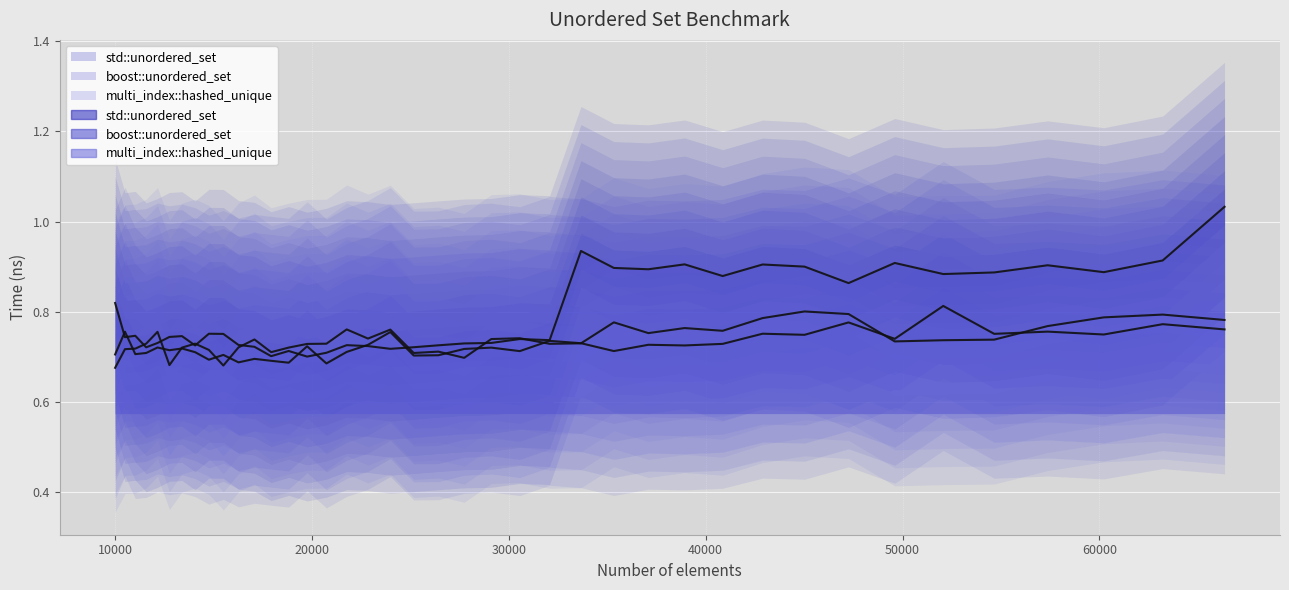

At which category is the sum across all series the highest?

66357